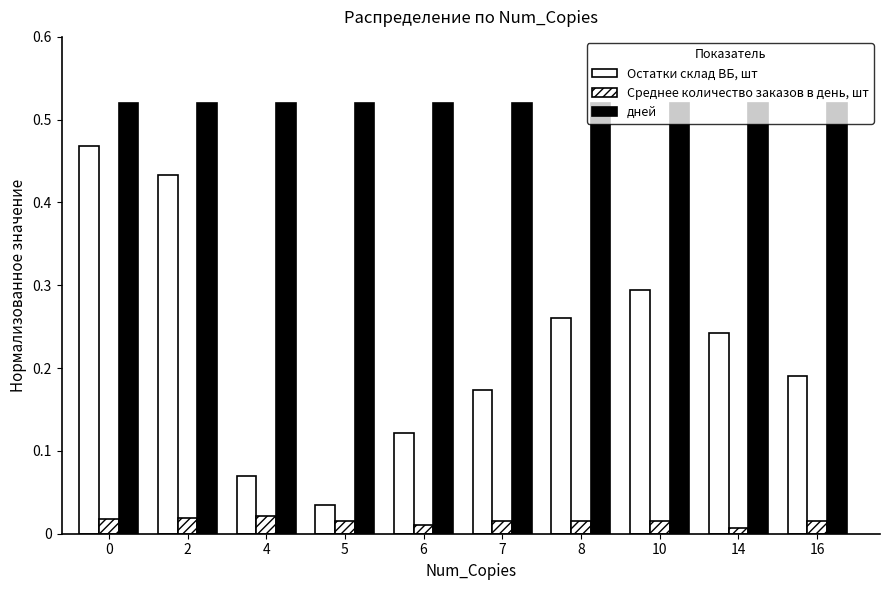

Does the chart contain stacked bars?

No